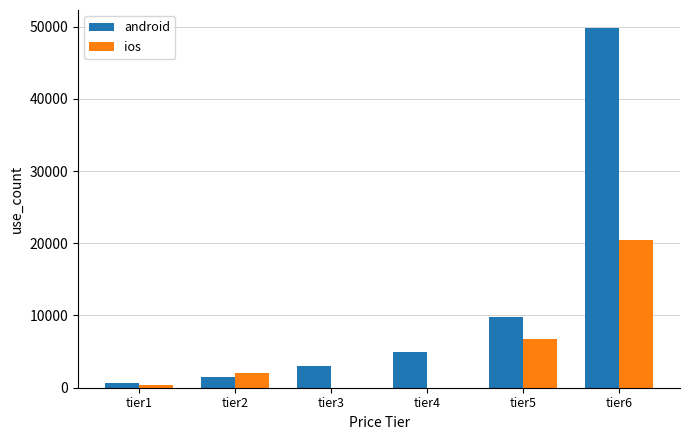

What is the average value of the ios series?

4917